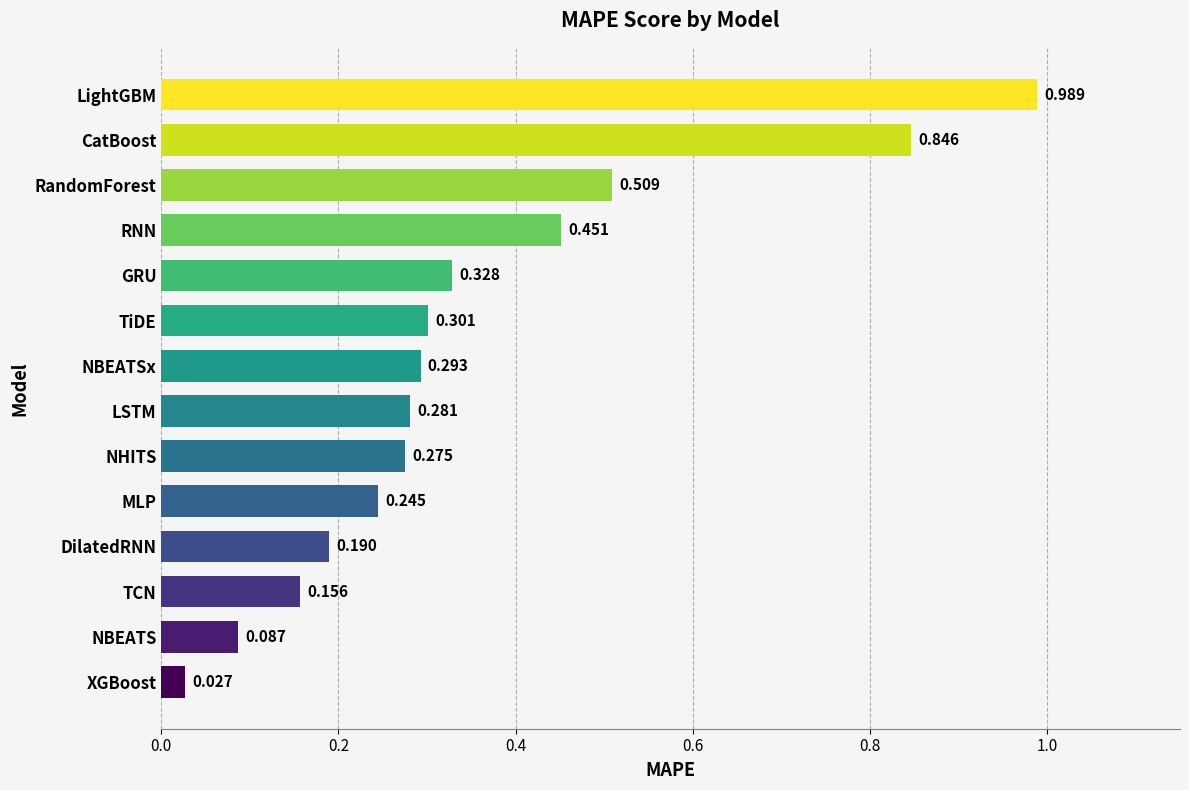

Where is the data nearest to the value 0?

XGBoost